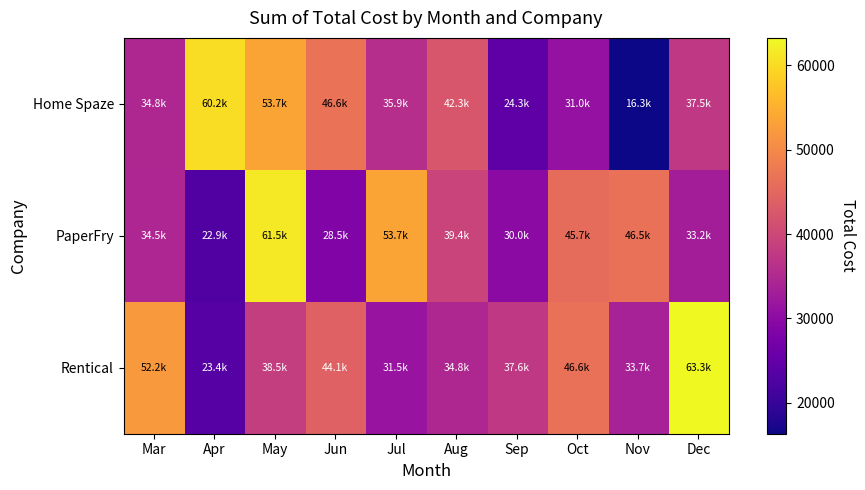

Which category has the highest value across all series?

Dec